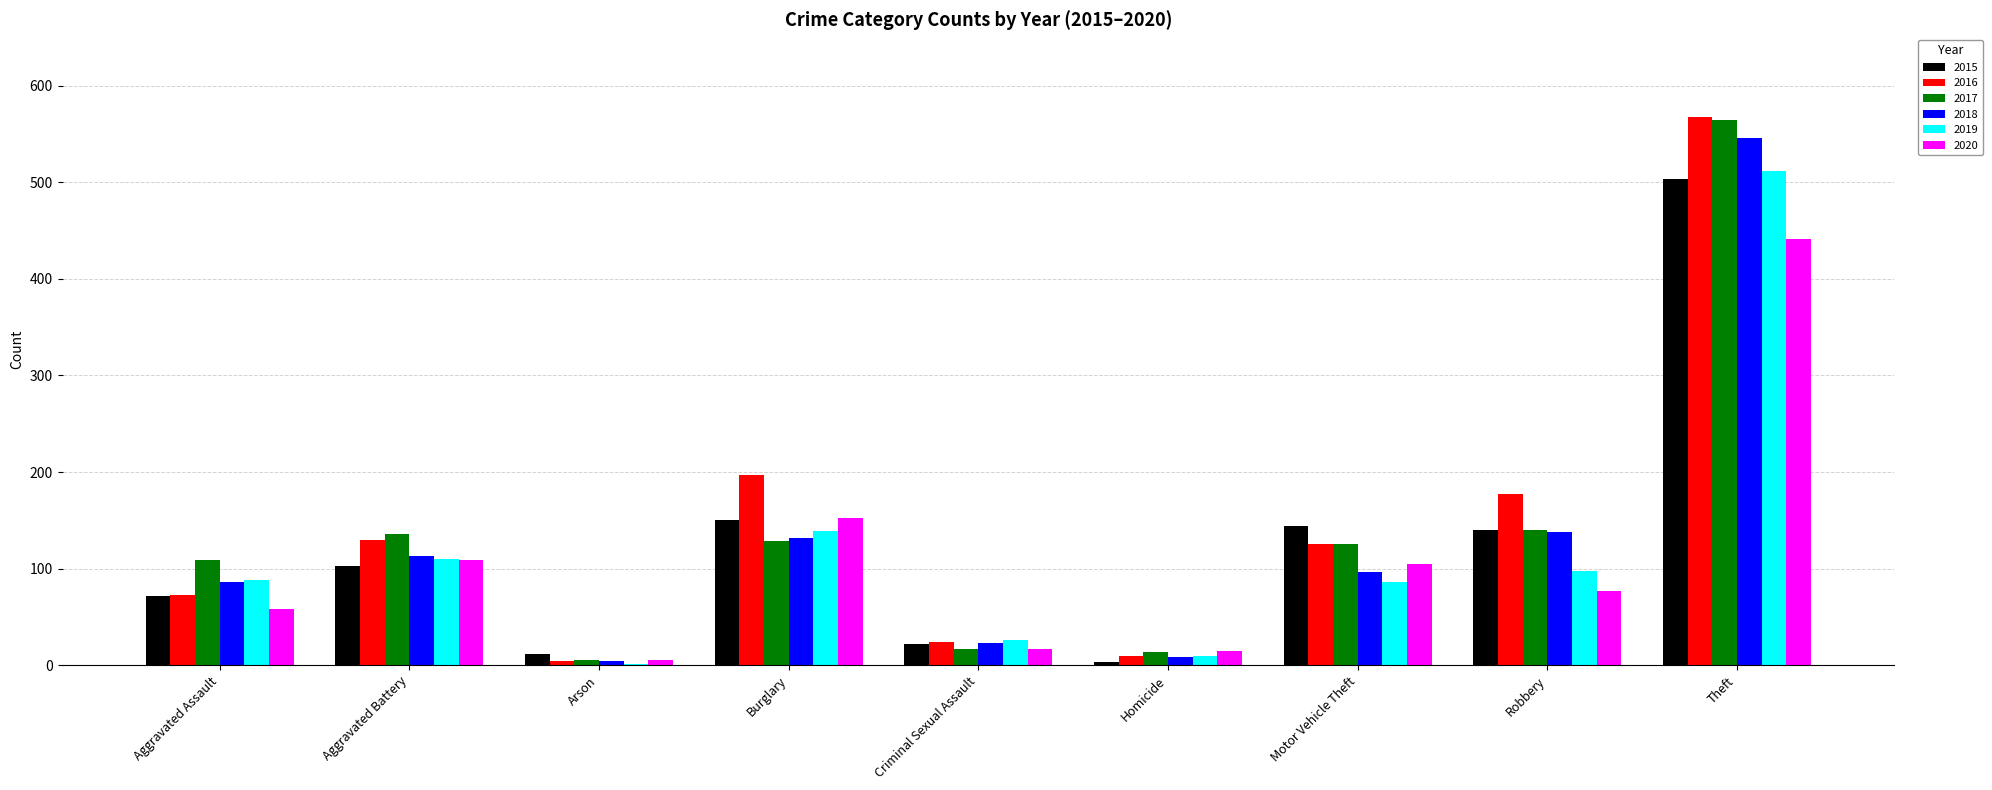

What is the greatest value displayed?

568